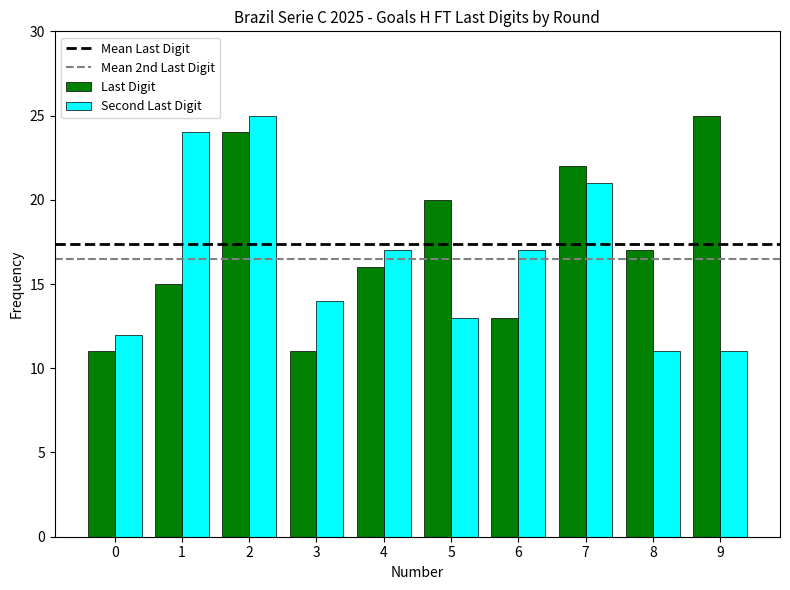

What is the maximum value shown in the chart?

25